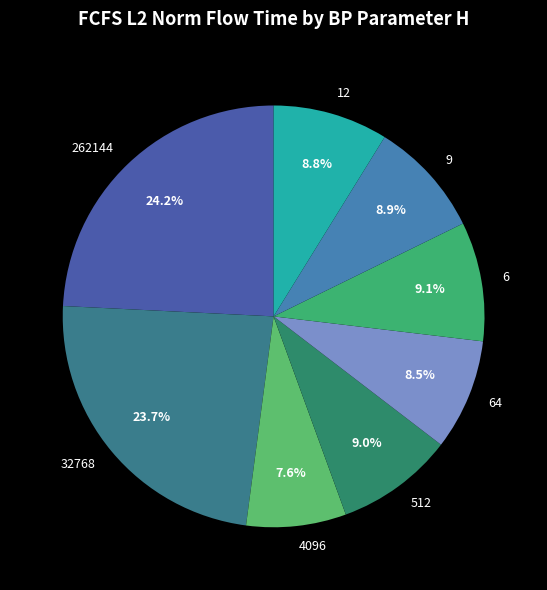

Is there a majority slice in this chart?

No